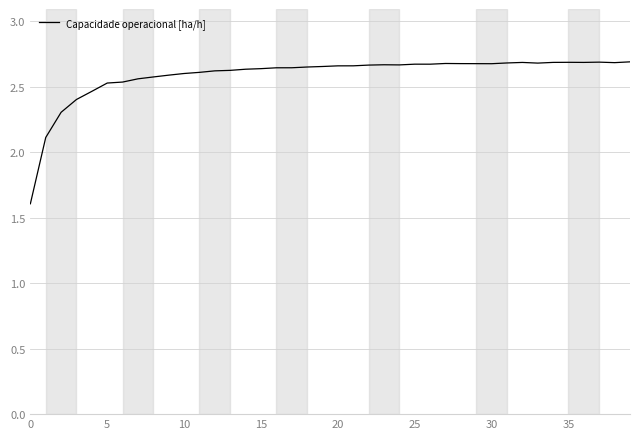

What is the minimum value shown in the chart?

1.6